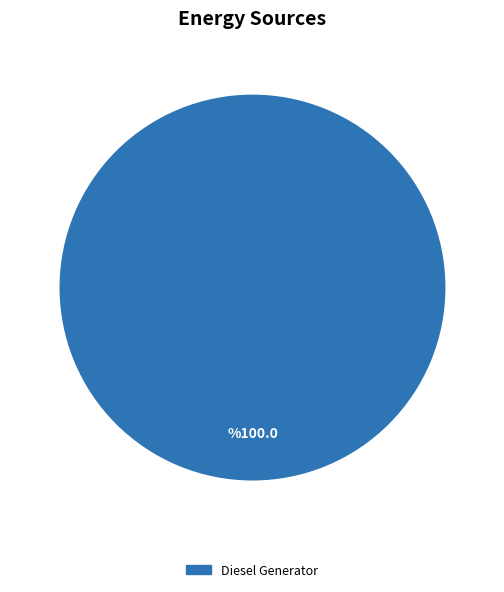

Is it true that Diesel Generator is 87% of the pie?

False